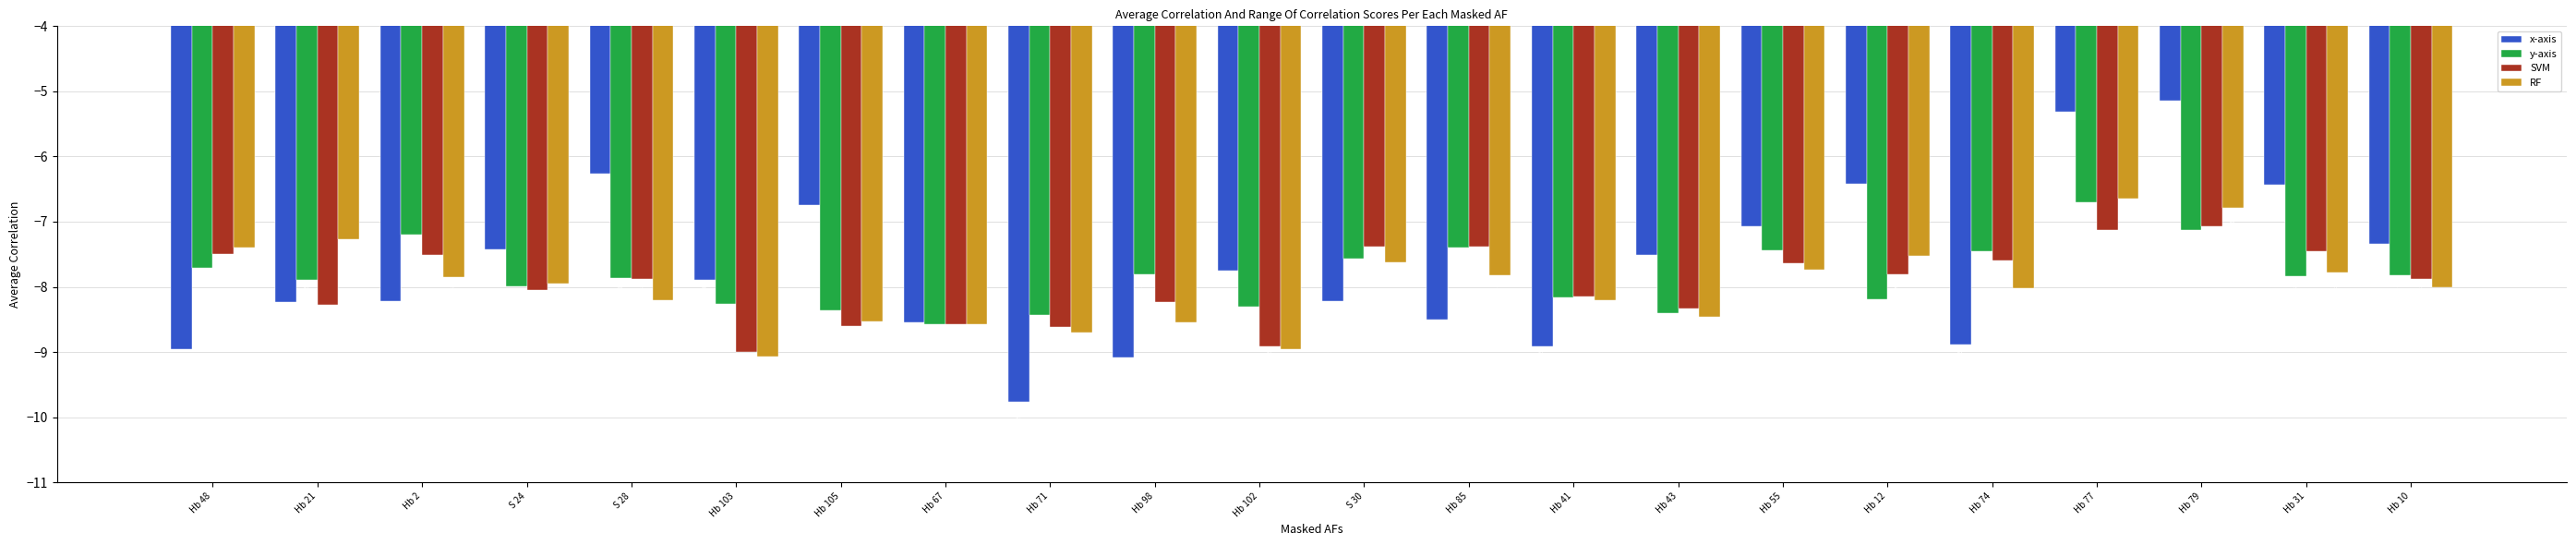

What is the spread (max minus min) of values at Hb 12?

1.8